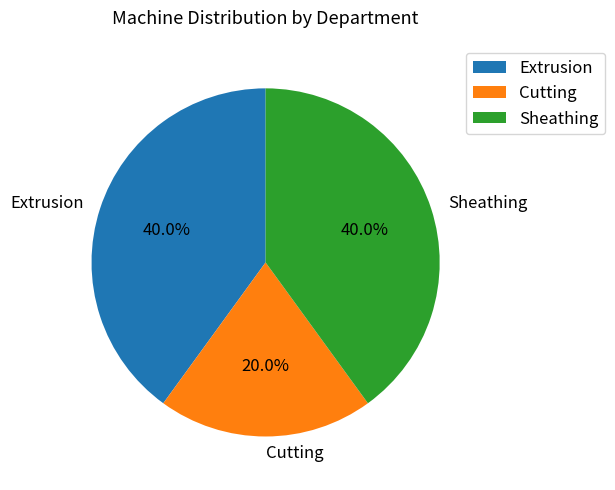

Which category has the smallest portion of the pie?

Cutting